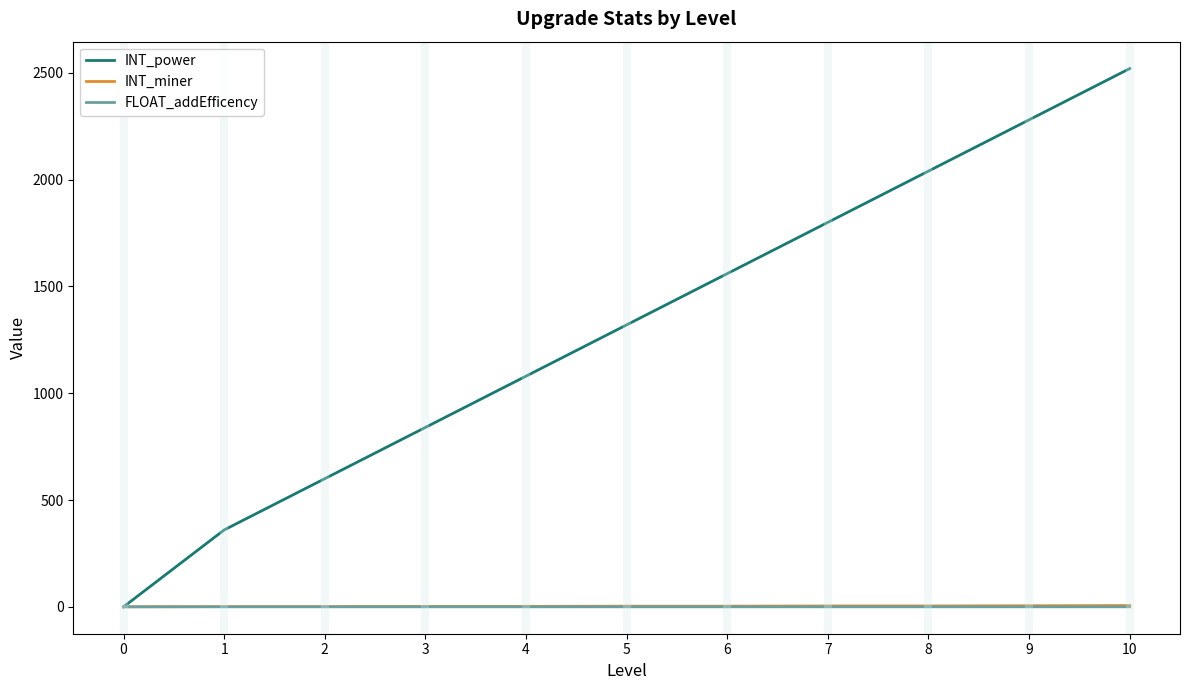

Where is INT_power nearest to the value 1260?

5